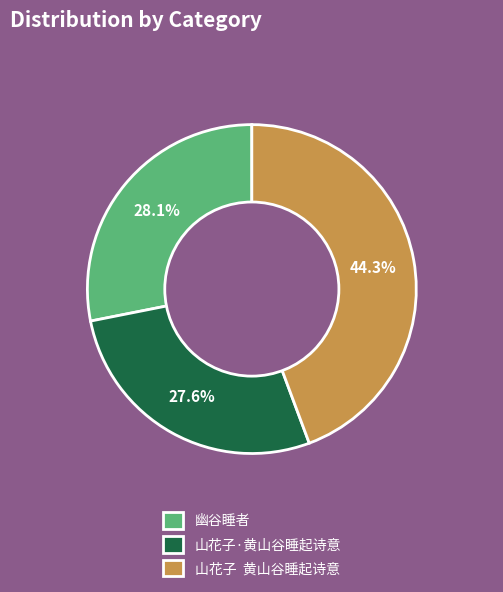

Is the sum of 山花子 黄山谷睡起诗意 and 山花子·黄山谷睡起诗意 greater than half?

Yes